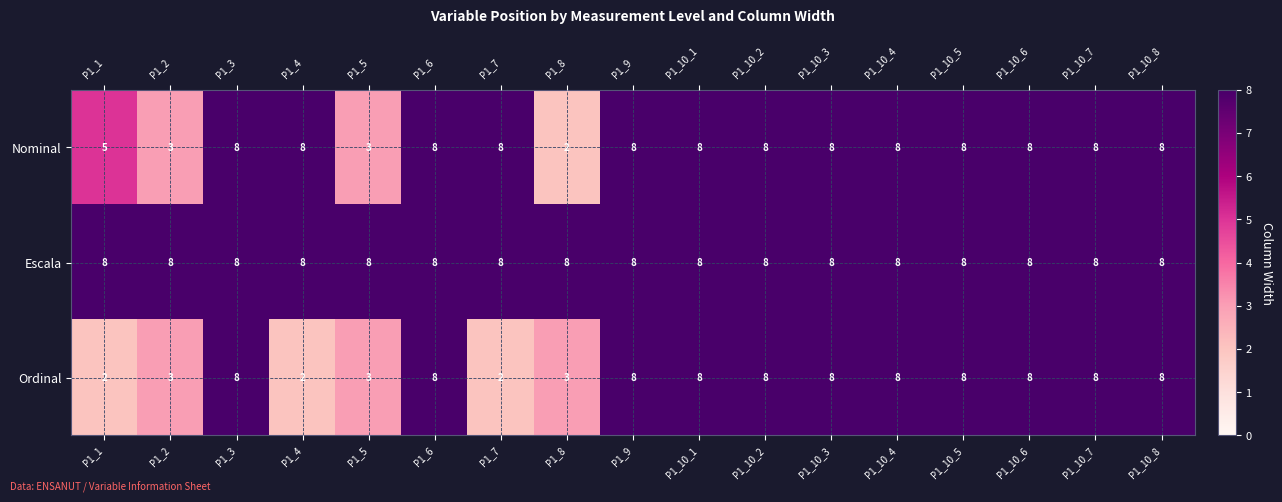

Rank the series by their average value, from lowest to highest.

Ordinal, Nominal, Escala